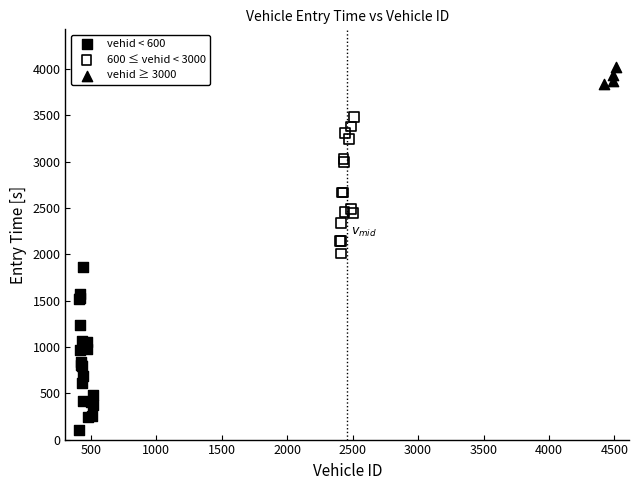

Which series reaches the minimum Y coordinate?

vehid < 600